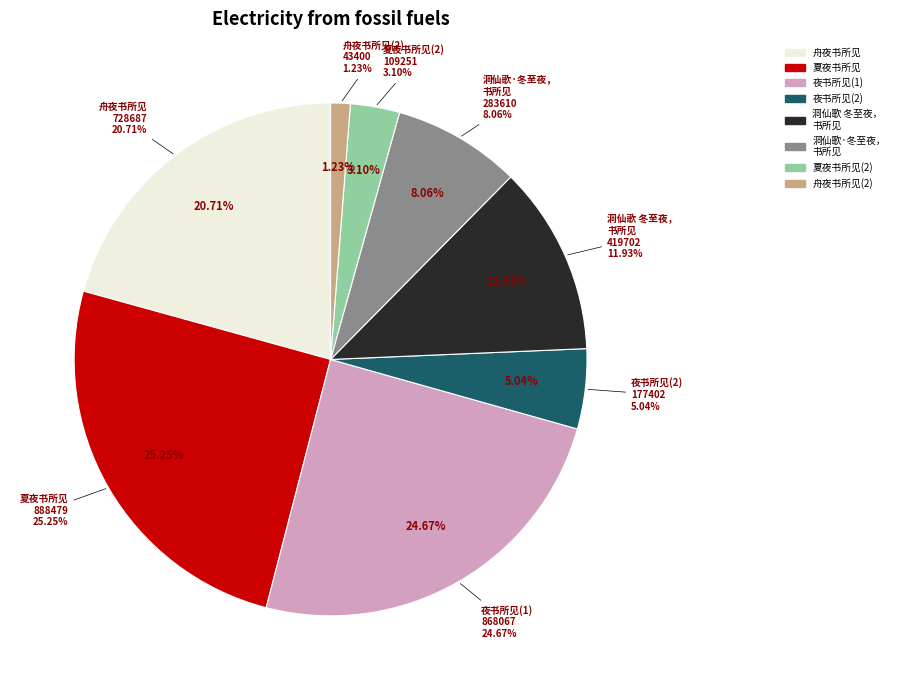

Approximately how many times larger is the value at 夜书所见 compared to 夏夜书所见?

7.9